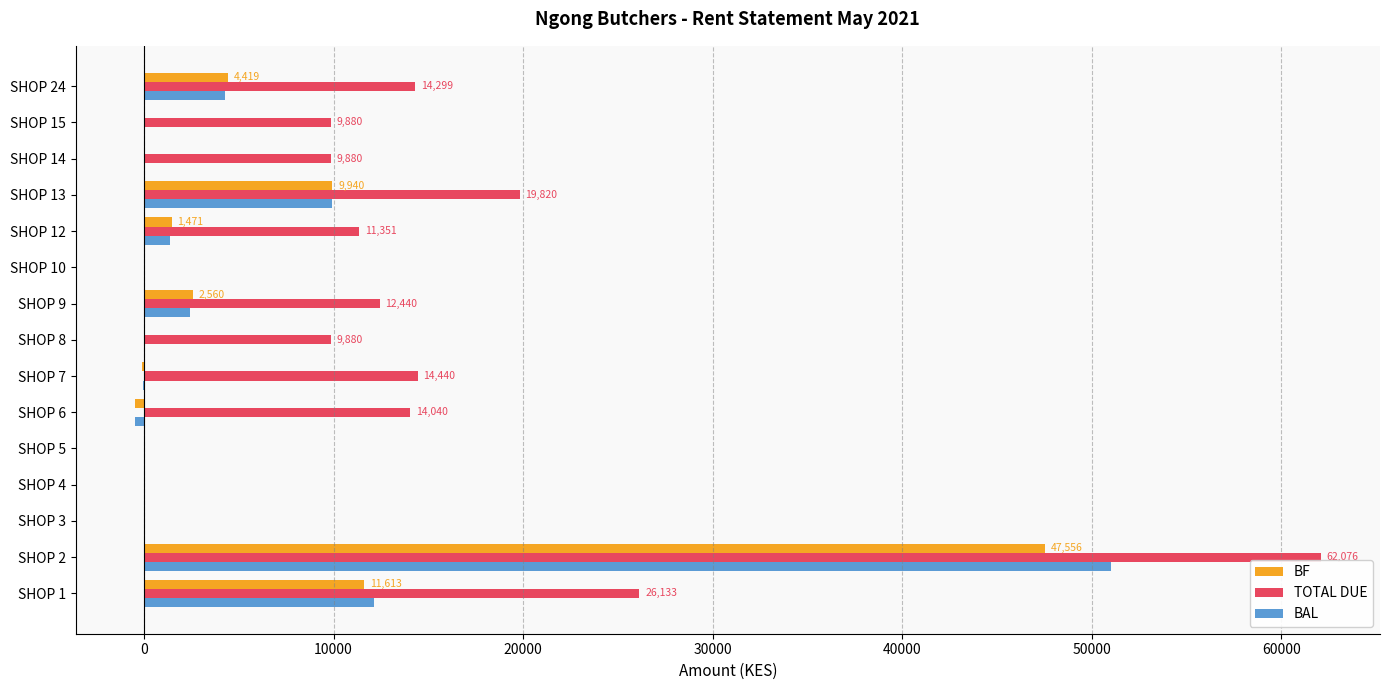

The value of TOTAL DUE at SHOP 4 is 0. True or false?

True